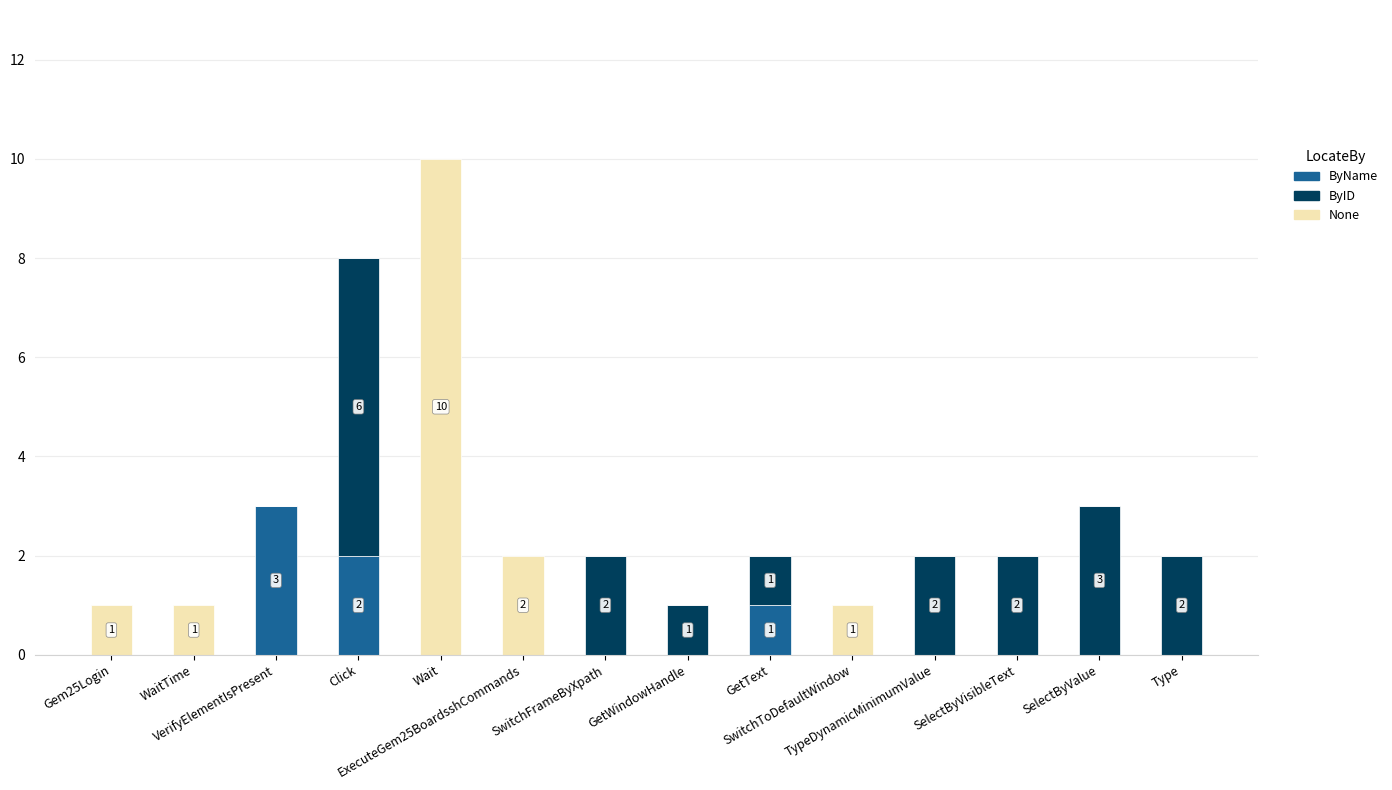

What is the sum of the ByName values at Click and VerifyElementIsPresent?

5